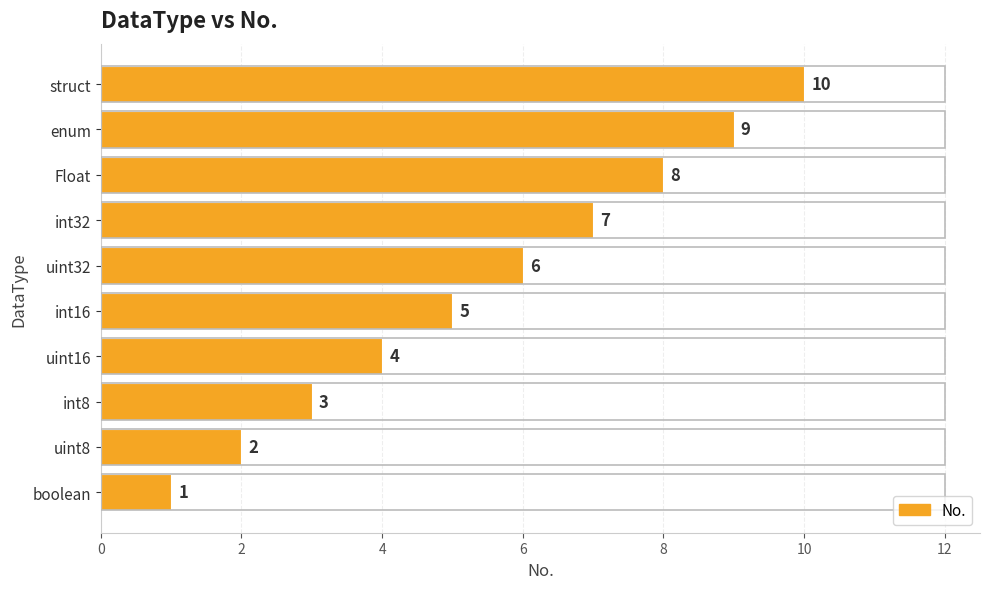

The chart shows a value of 13 at struct. True or false?

False